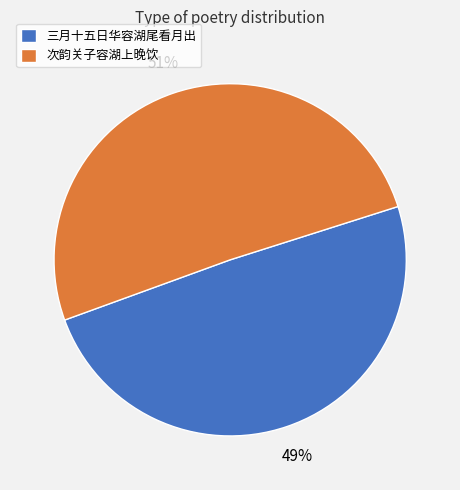

What is the ratio of the value at 三月十五日华容湖尾看月出 to the value at 次韵关子容湖上晚饮?

1.0